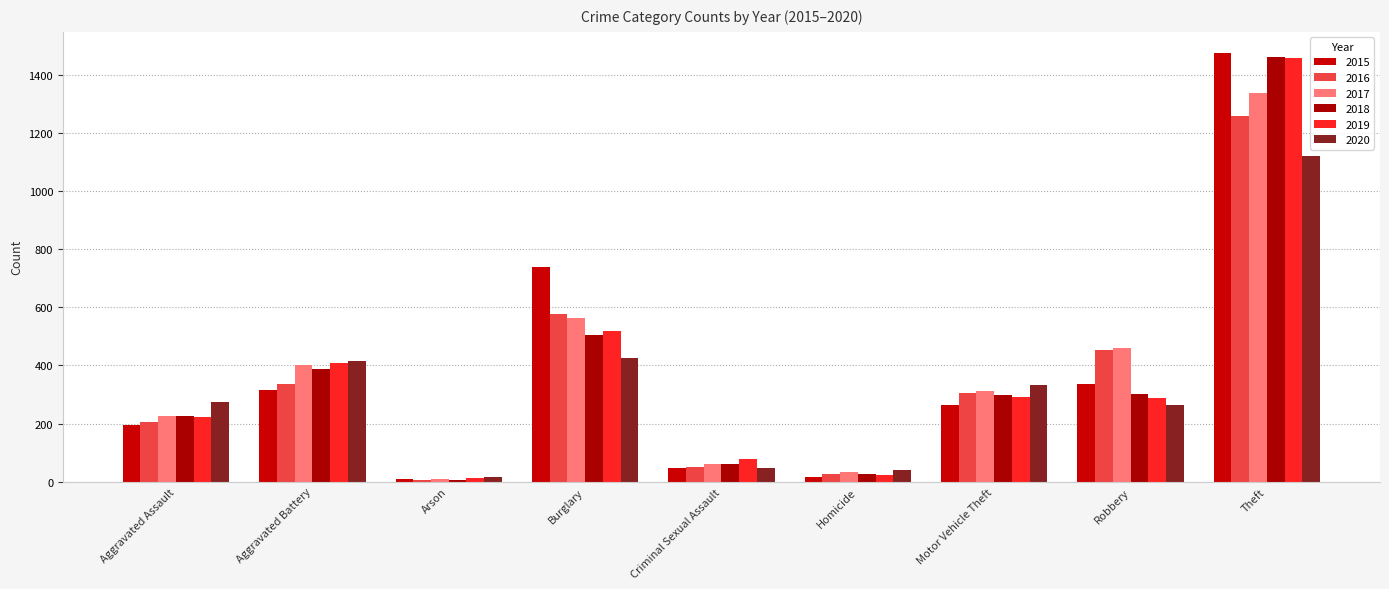

How many distinct data groups are displayed?

6